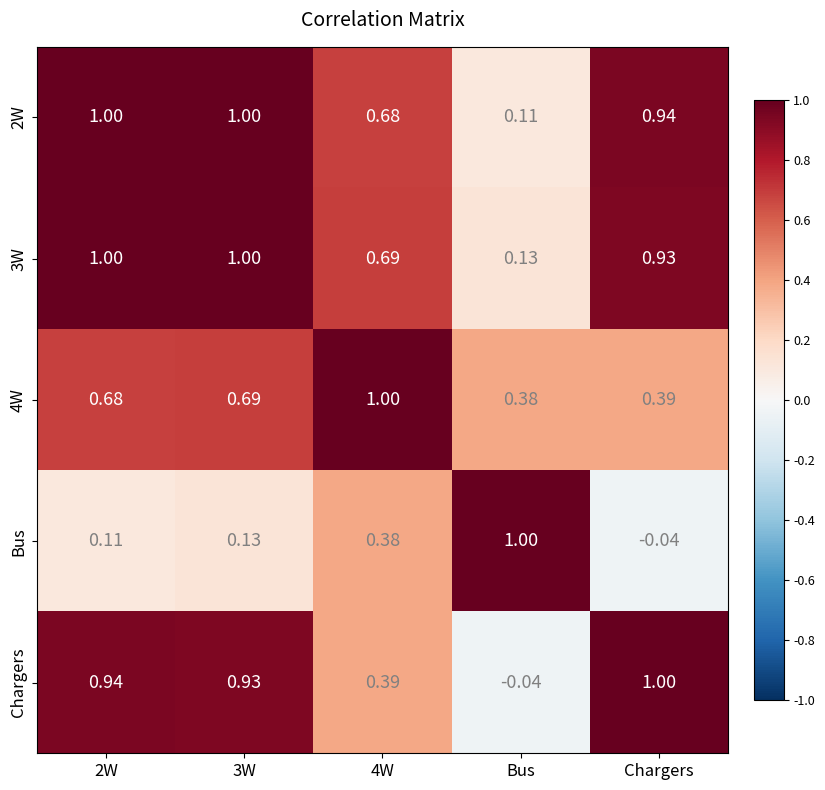

At which label is 4W closest to 0?

Bus